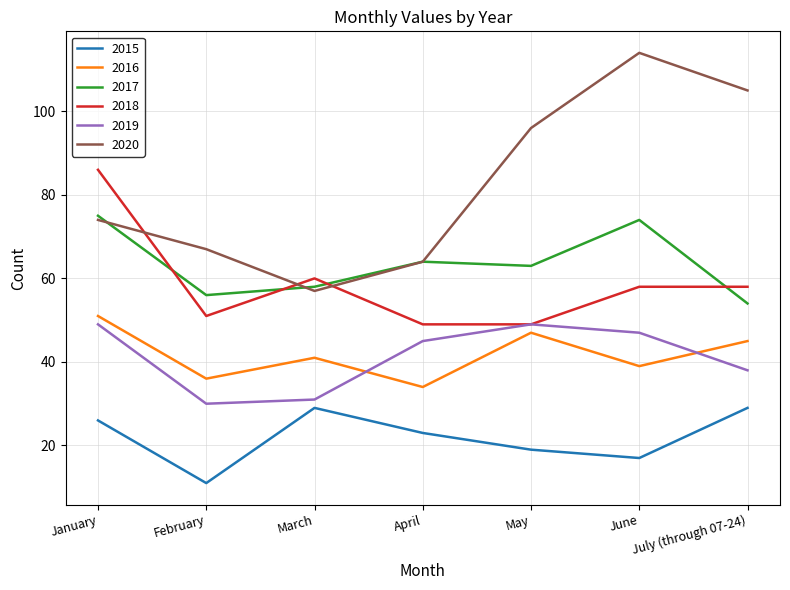

What is the difference between the highest and lowest values at January?

60